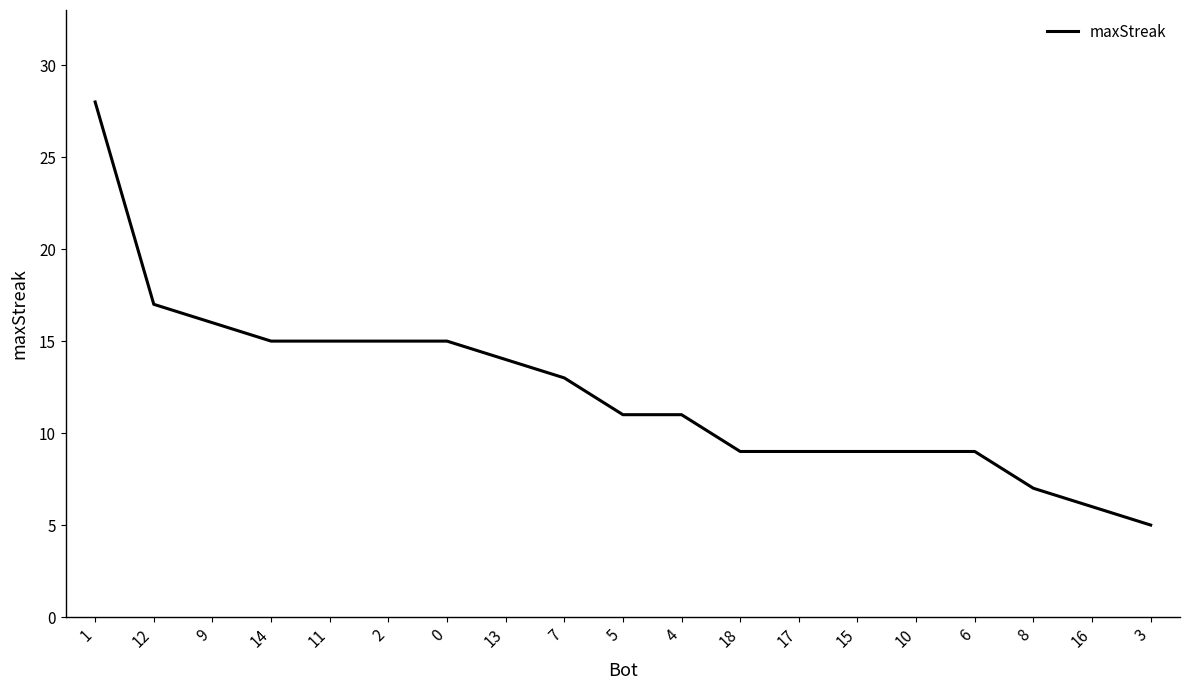

At which category does the chart reach its minimum across all series?

3